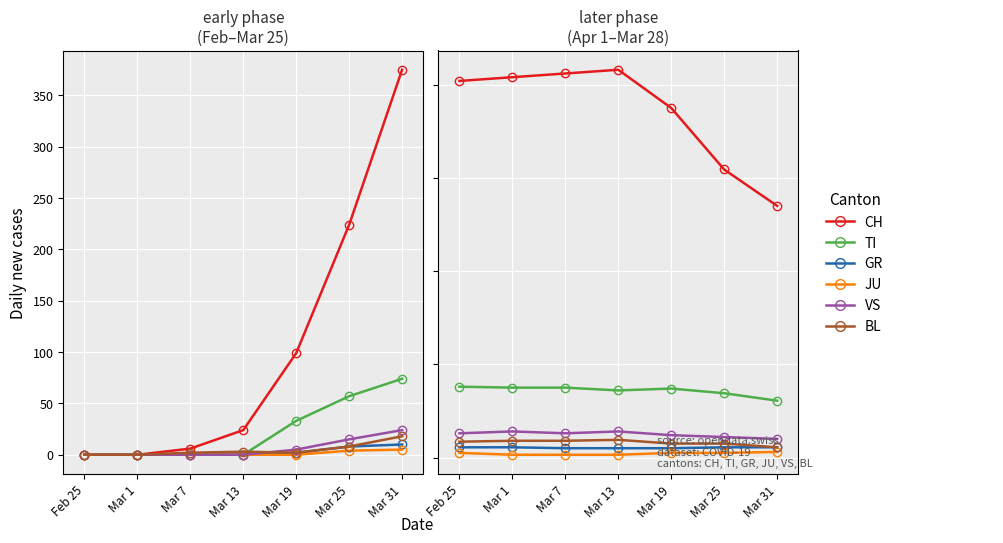

At which category is the sum across all series the highest?

Mar 13